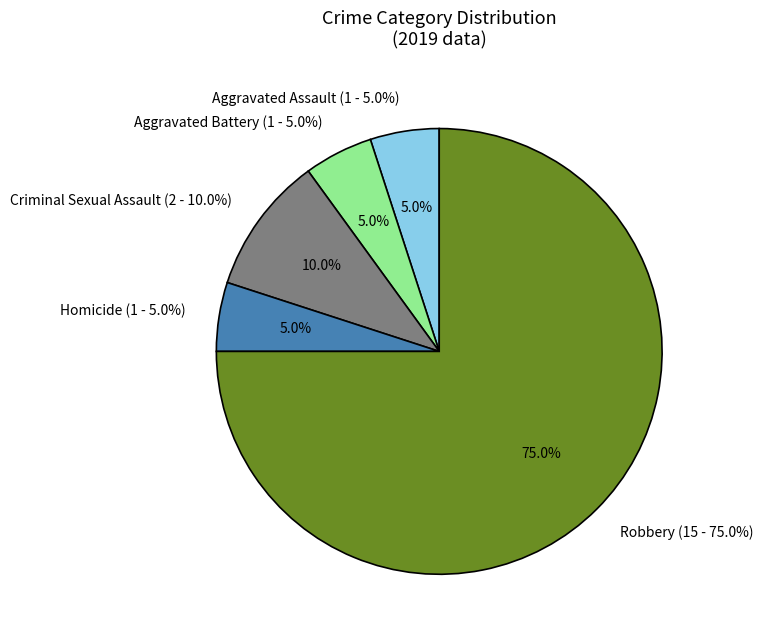

Which category has the smallest portion of the pie?

Aggravated Assault